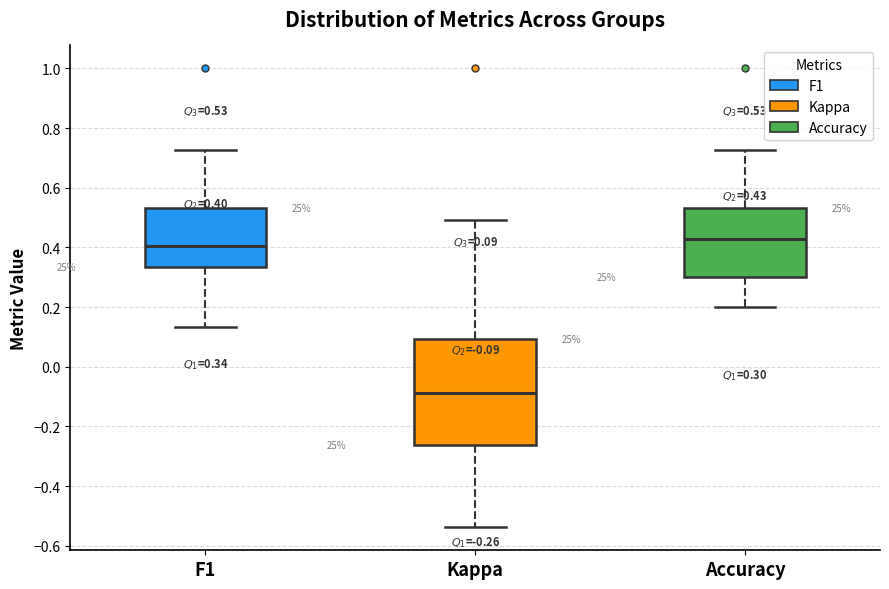

Comparing the boxes themselves (not the whiskers), which one is the tallest?

Kappa